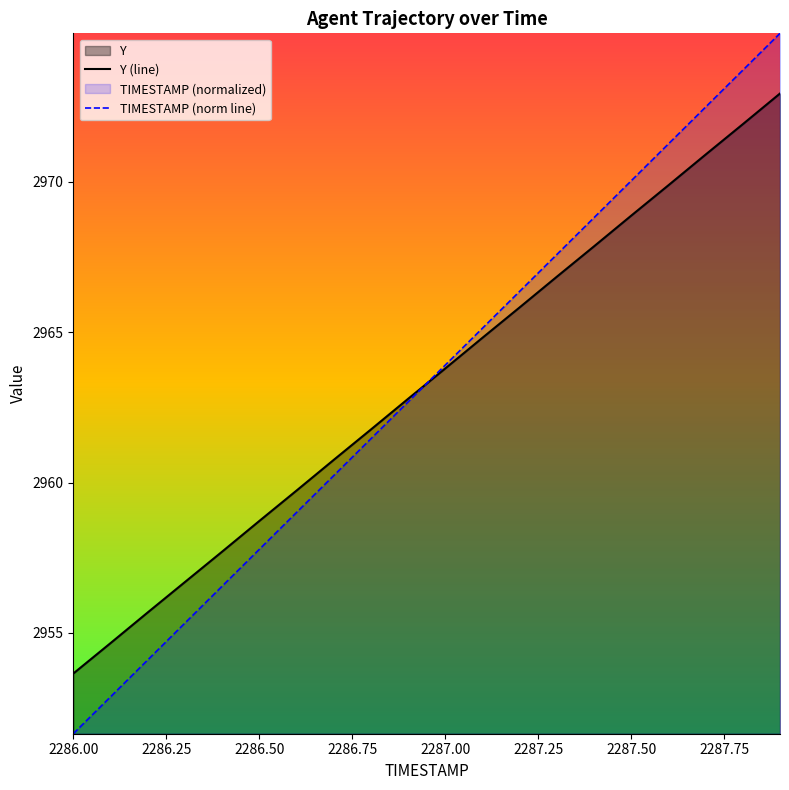

The value of Y (line) at 2286.50 is 2958.7. True or false?

True